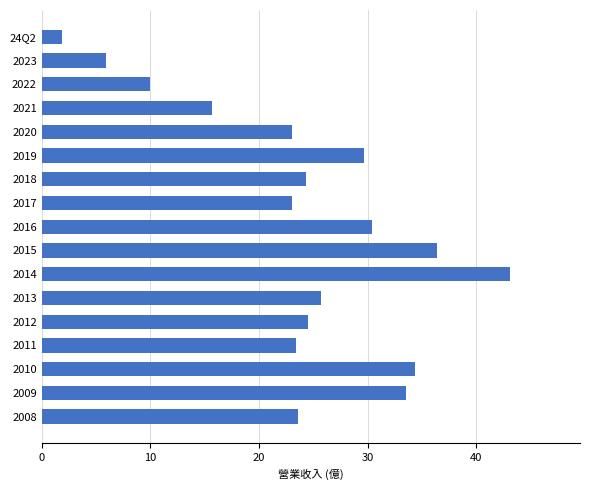

What is the average value?

24.0